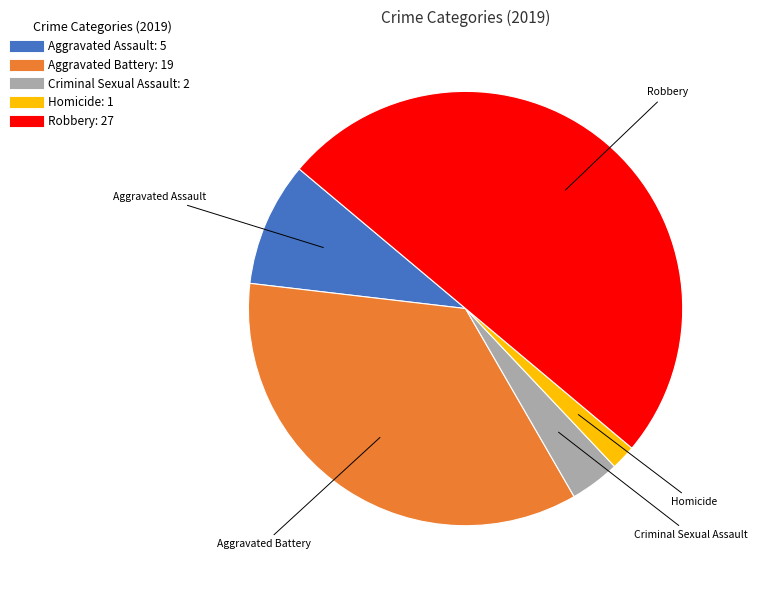

Does Criminal Sexual Assault represent more than half of the total?

No